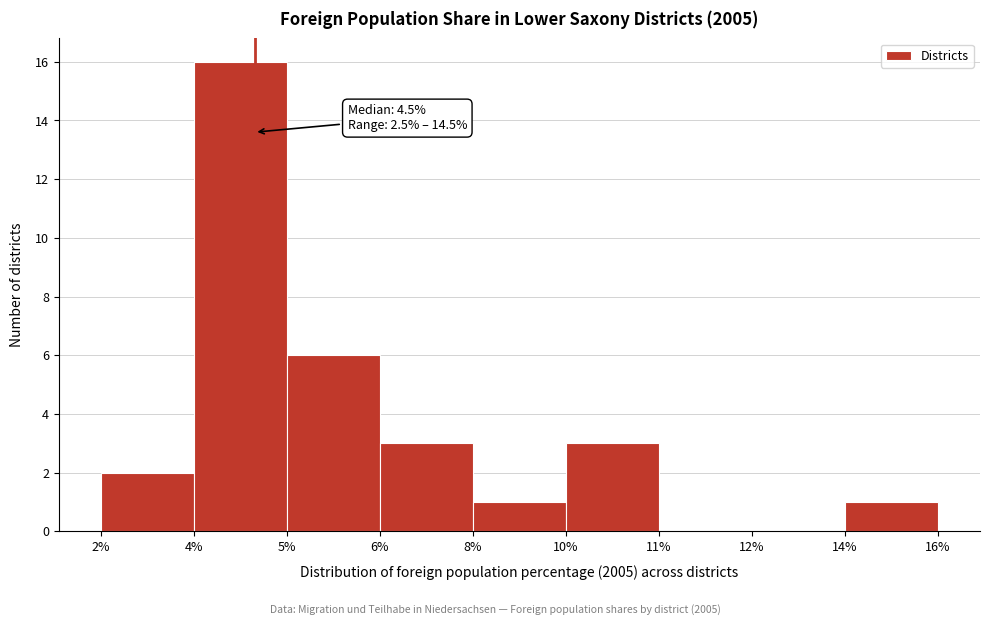

Reading left to right, transcribe all the data shown in this chart.

2%=2	4%=16	5%=6	6%=3	8%=1	10%=3	11%=0	12%=0	14%=1